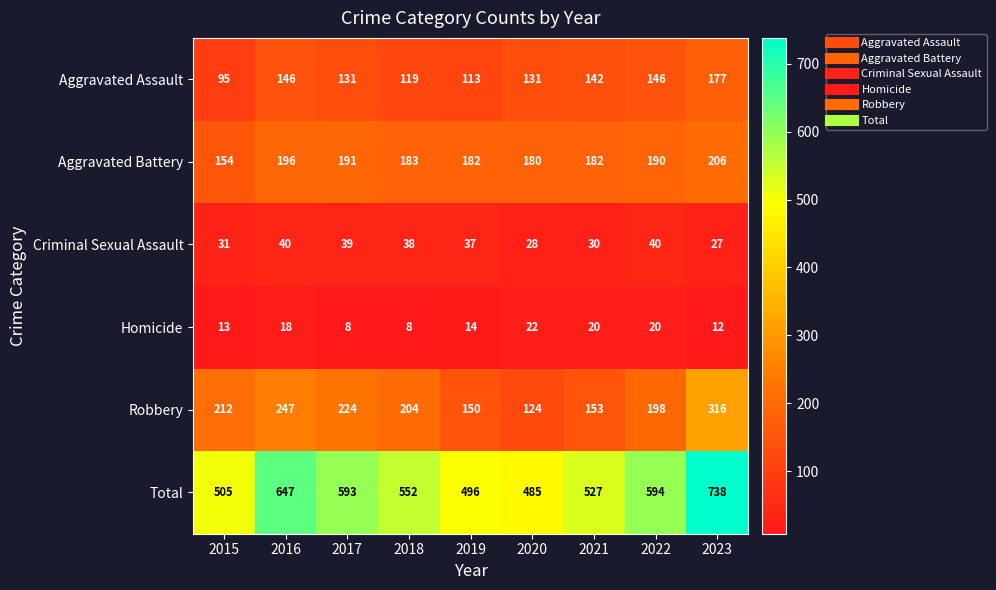

Is it true that Criminal Sexual Assault equals 69 at 2016?

False